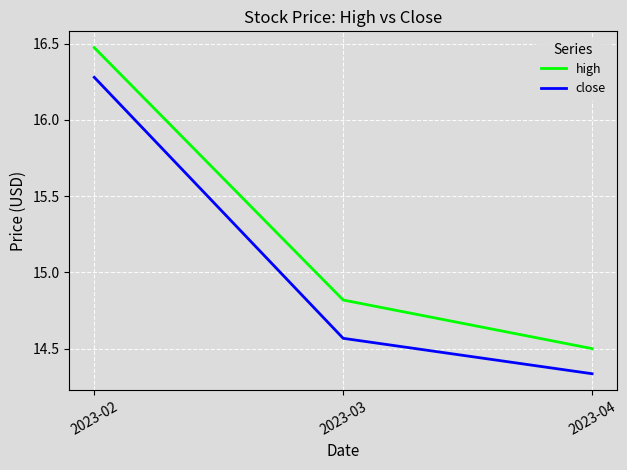

Which category has the lowest value in the close series?

2023-04